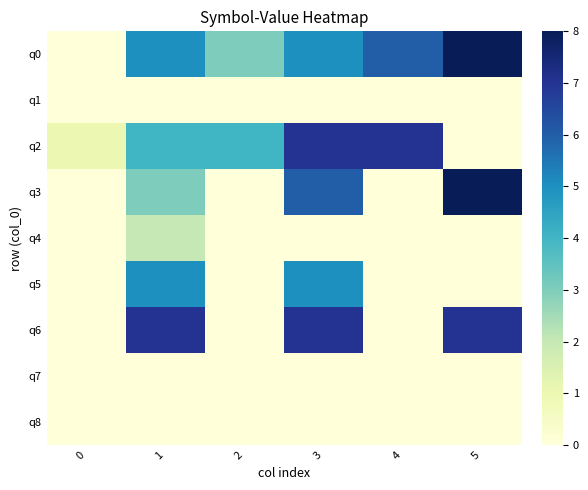

How many categories are shown in the chart?

6